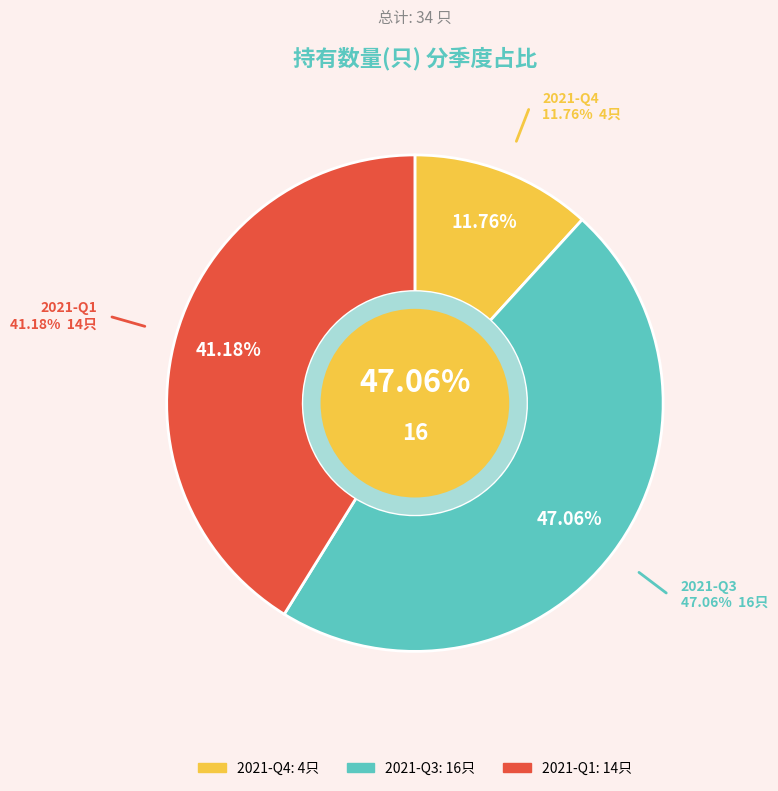

True or false: 2021-Q4 accounts for 18% of the total.

False